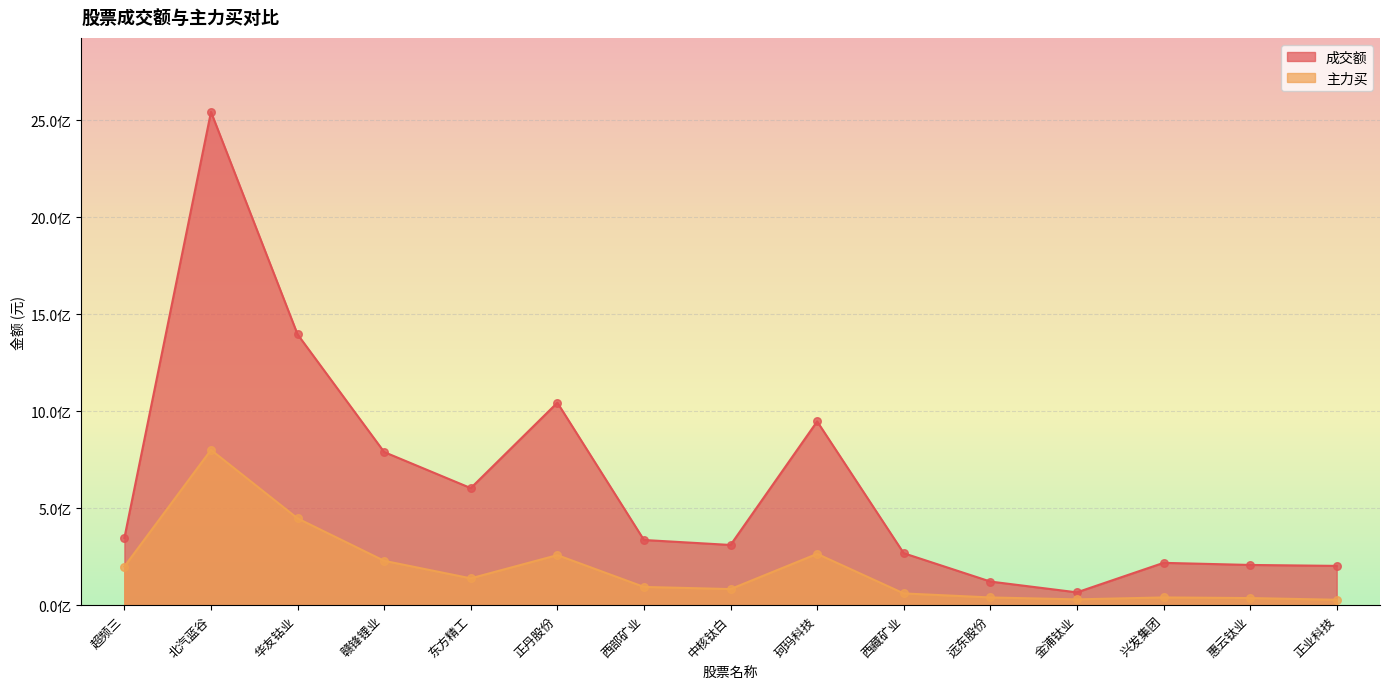

Which series has the widest spread of Y values?

成交额